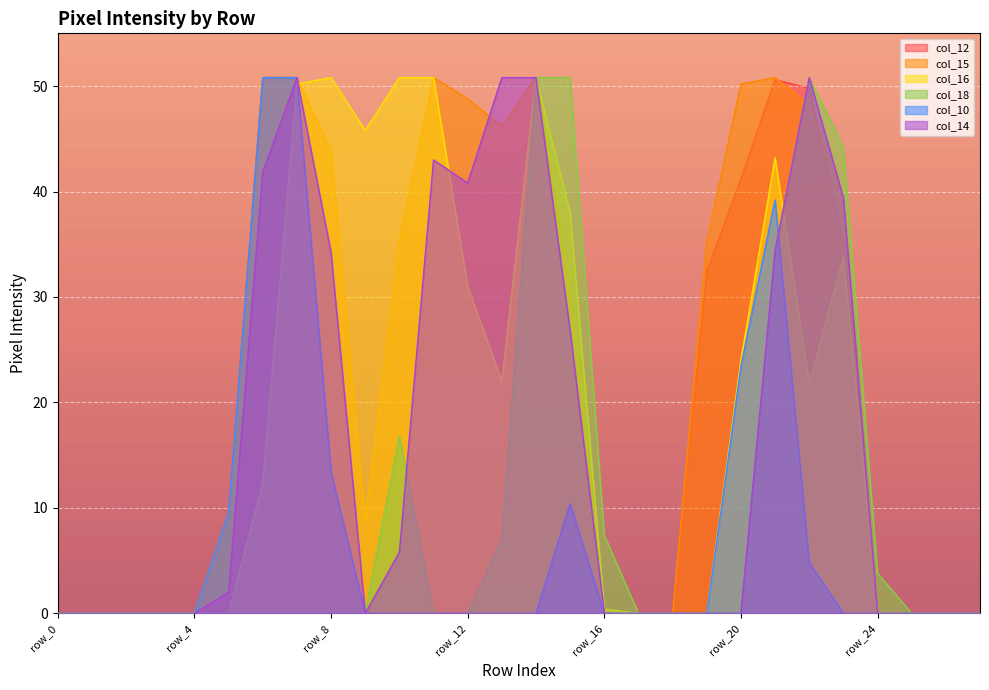

At how many categories does at least one series exceed 45?

13